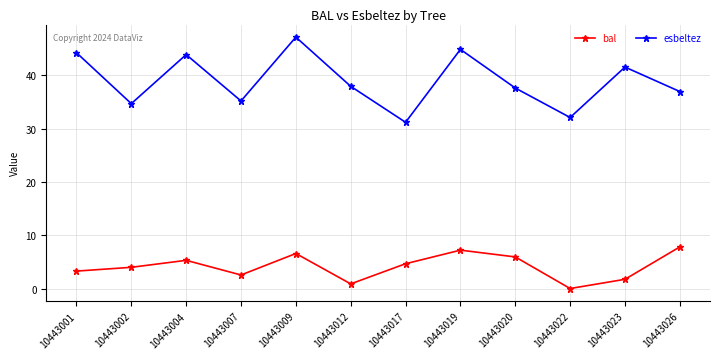

What is the difference between the maximum and minimum values in the esbeltez series?

16.0